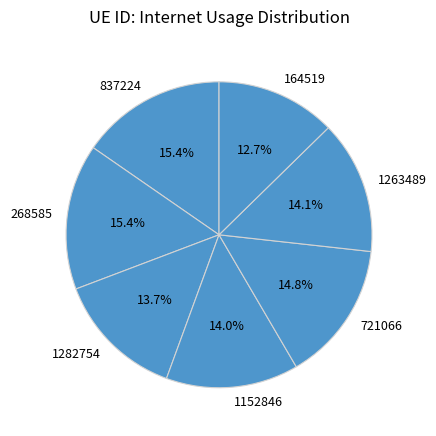

Which category has the smallest portion of the pie?

164519